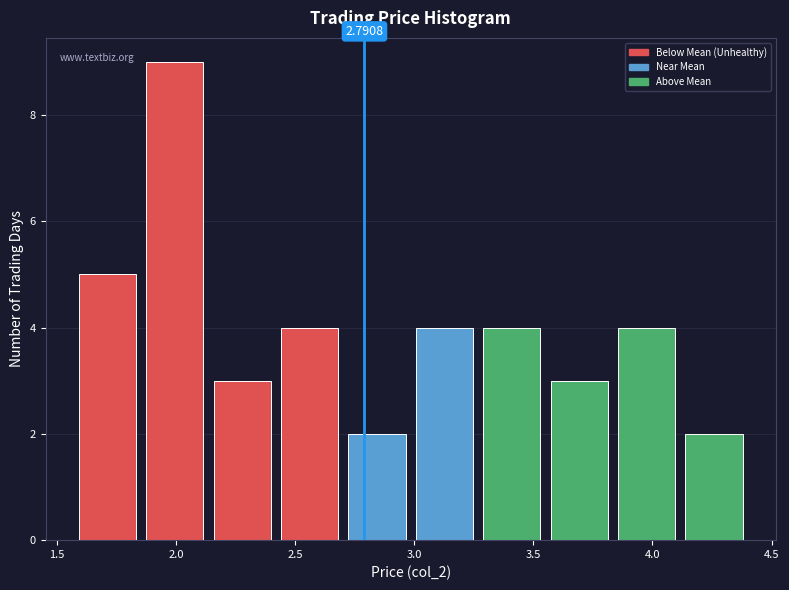

Over which range of the x-axis is the bar tallest?

1.85 to 2.15